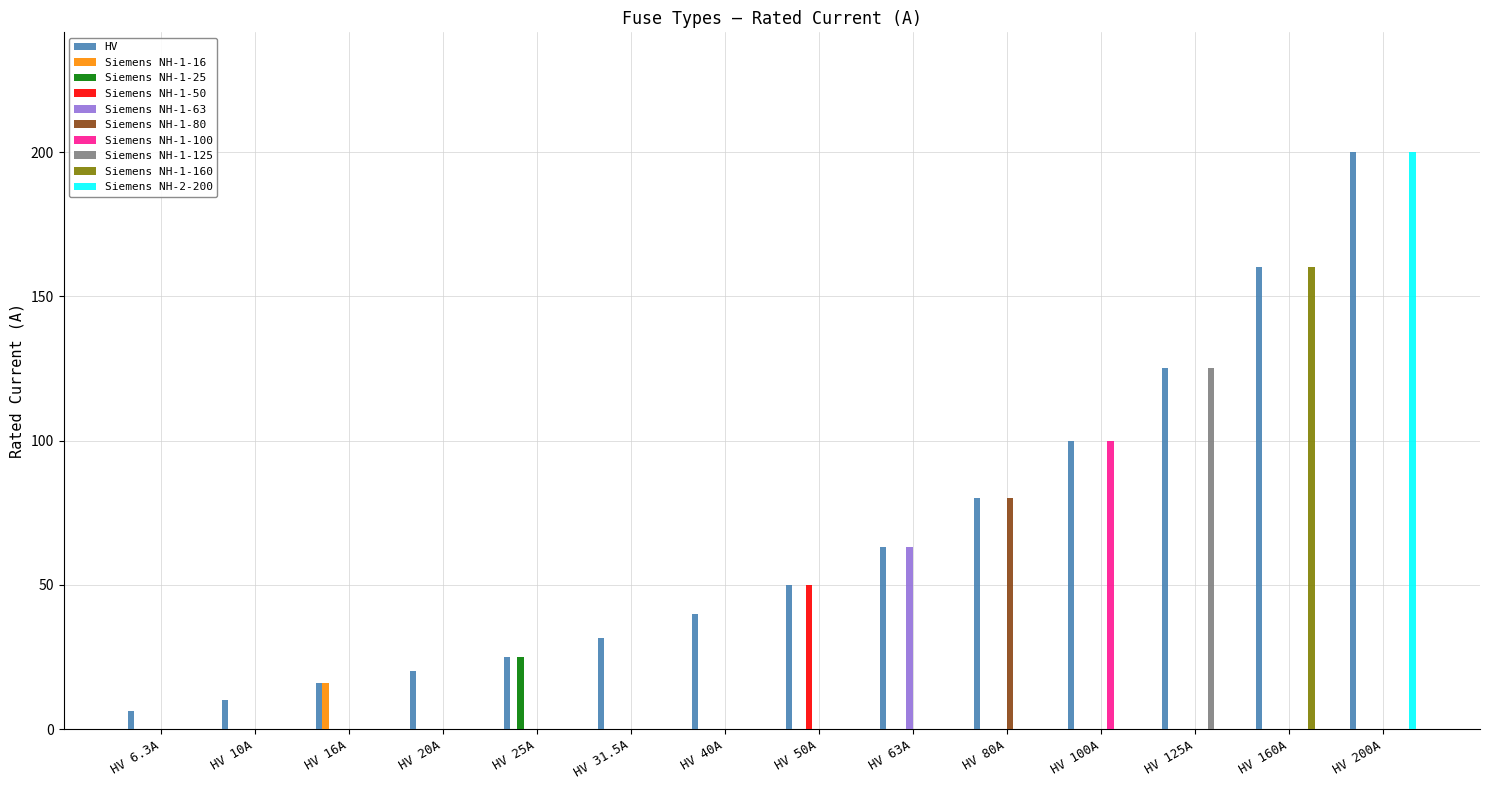

True or false: Siemens NH-1-63 has a value of -30.4 at HV 6.3A.

False